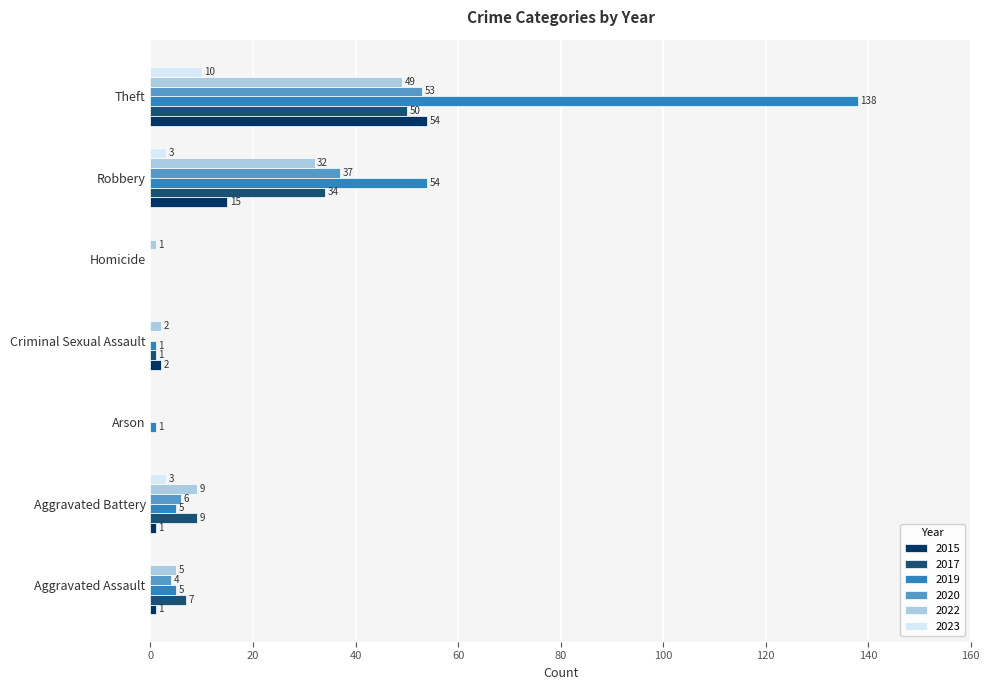

Is the value of 2023 at Aggravated Assault greater than the value of 2015 at Aggravated Battery?

No